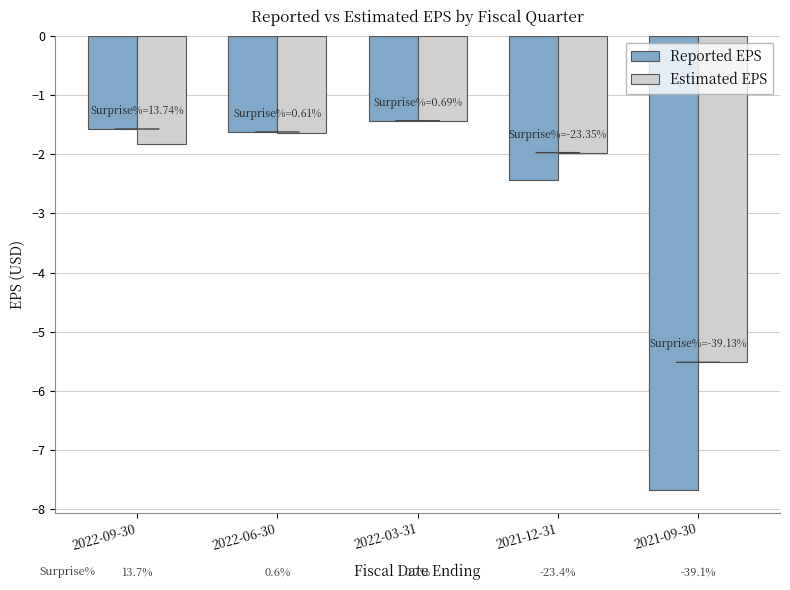

What are all the series names shown in the legend?

Reported EPS, Estimated EPS